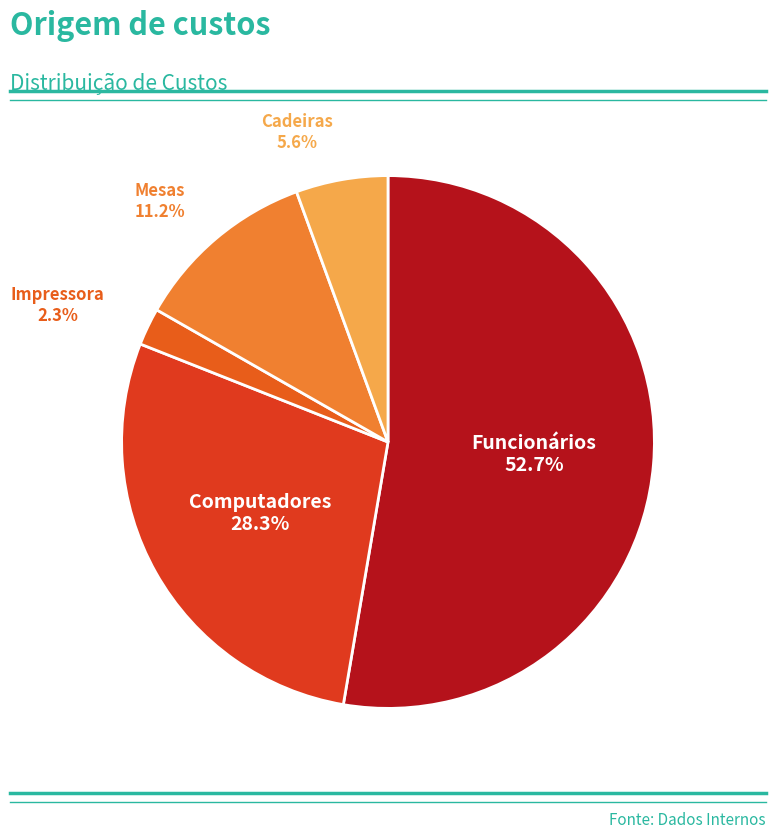

How many segments does this pie chart have?

5